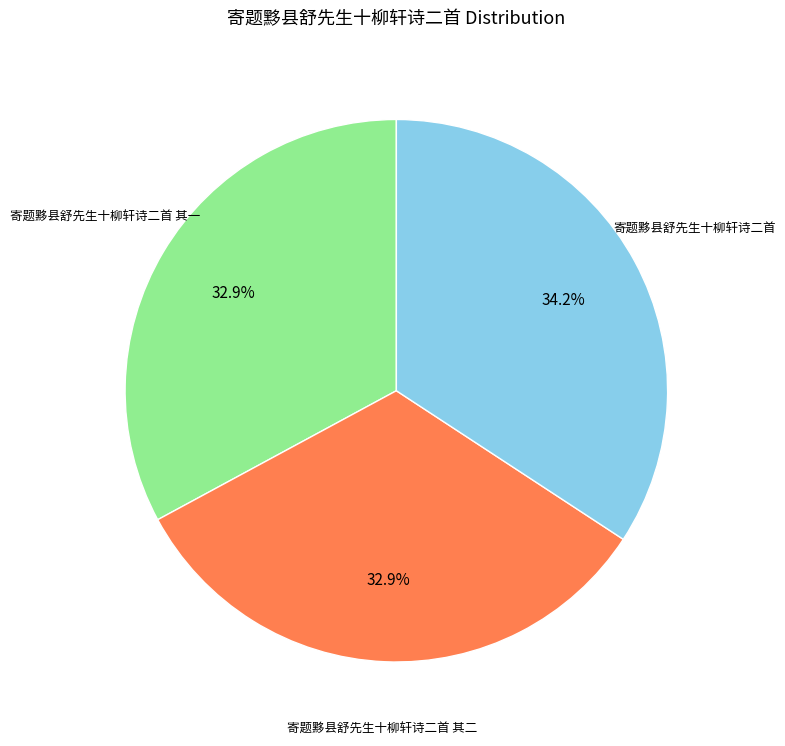

Is there a majority slice in this chart?

No